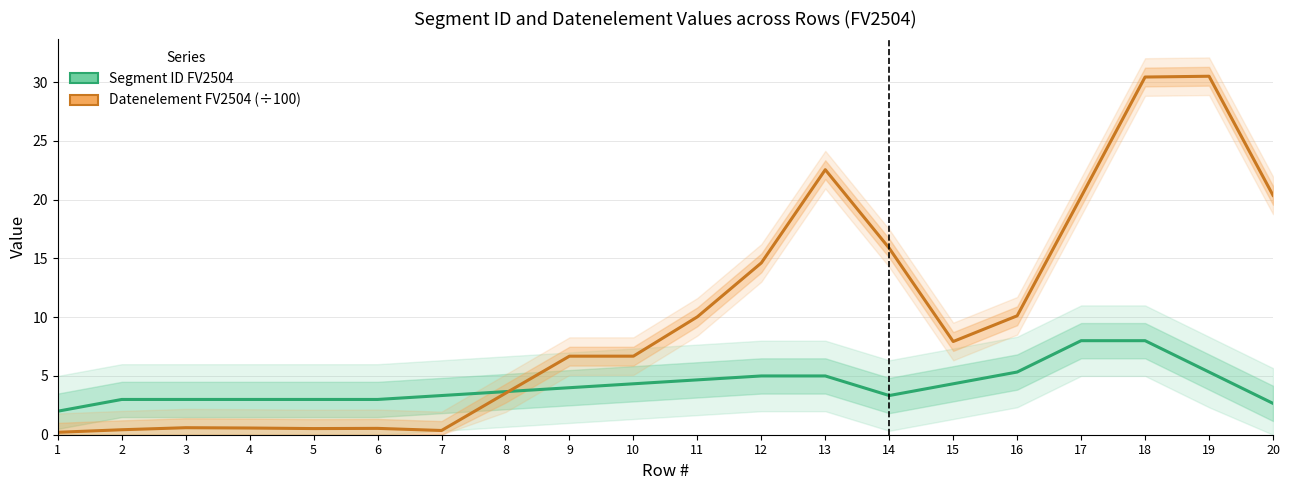

At which category does Datenelement FV2504 (÷100) reach its first local valley?

5